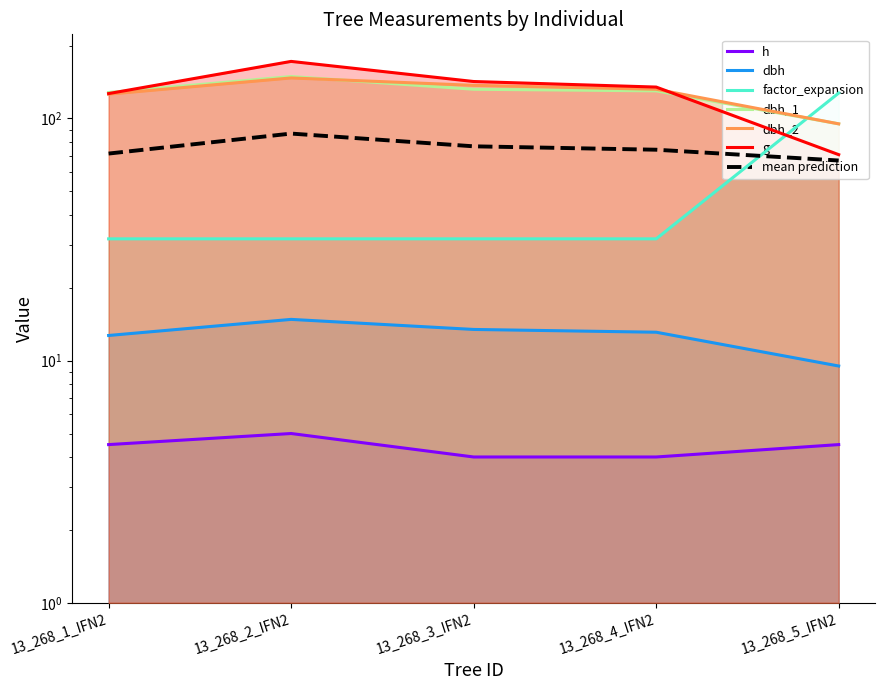

In h, how many points are higher than both neighbors (excluding endpoints)?

1